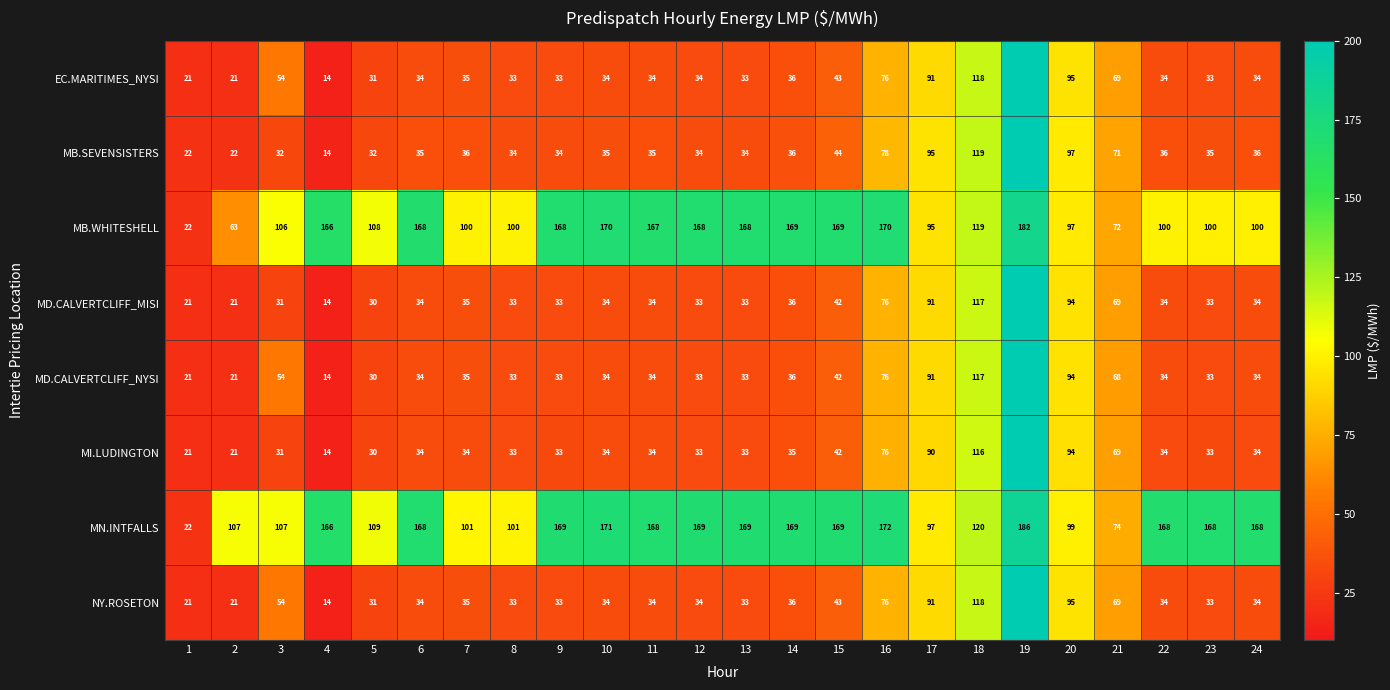

The MN.INTFALLS series shows 56.0 at 18. True or false?

False